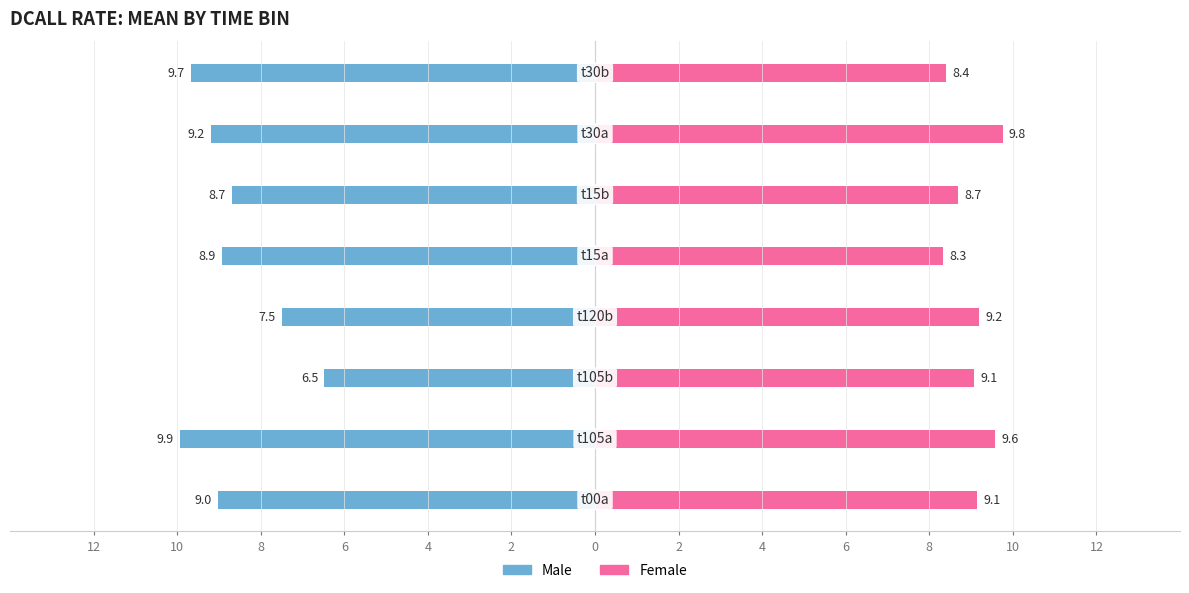

Reading left to right, list all the values displayed in this chart.

Male: -9.0	-9.9	-6.5	-7.5	-8.9	-8.7	-9.2	-9.7
Female: 9.1	9.6	9.1	9.2	8.3	8.7	9.8	8.4